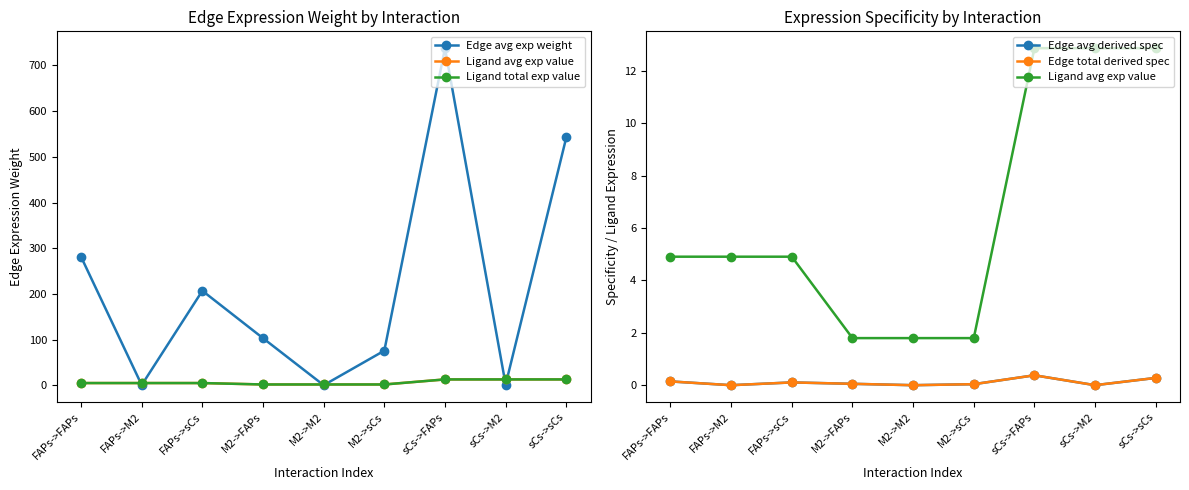

Which category has the highest value in the Ligand total exp value series?

sCs->FAPs